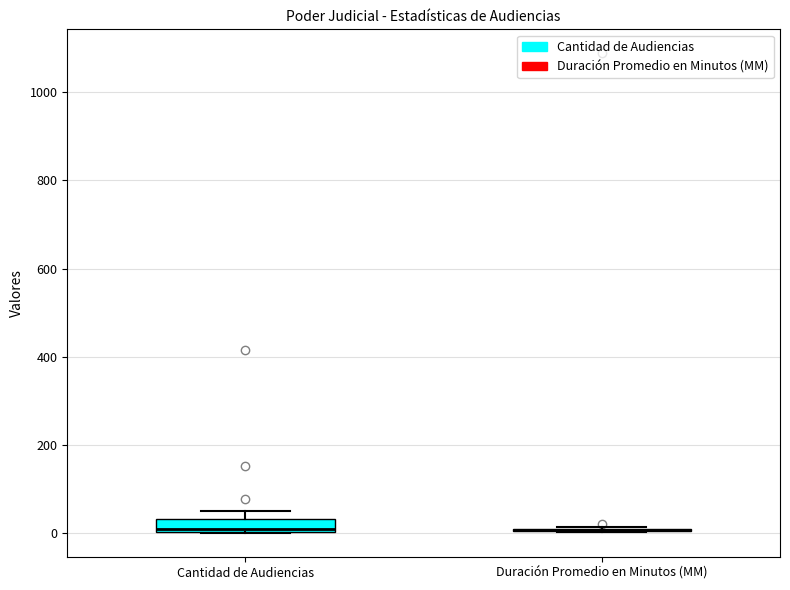

Where does the median line of the box for Cantidad de Audiencias sit on the y-axis? The values are not printed on the chart, so give them approximately, as read against the axis.

20